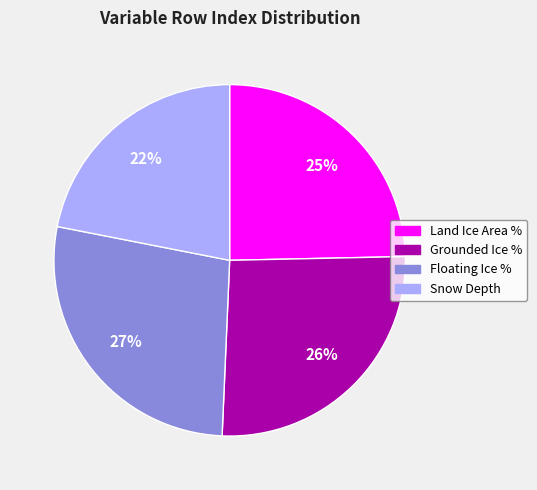

To the nearest percent, what is the average slice percentage?

25%